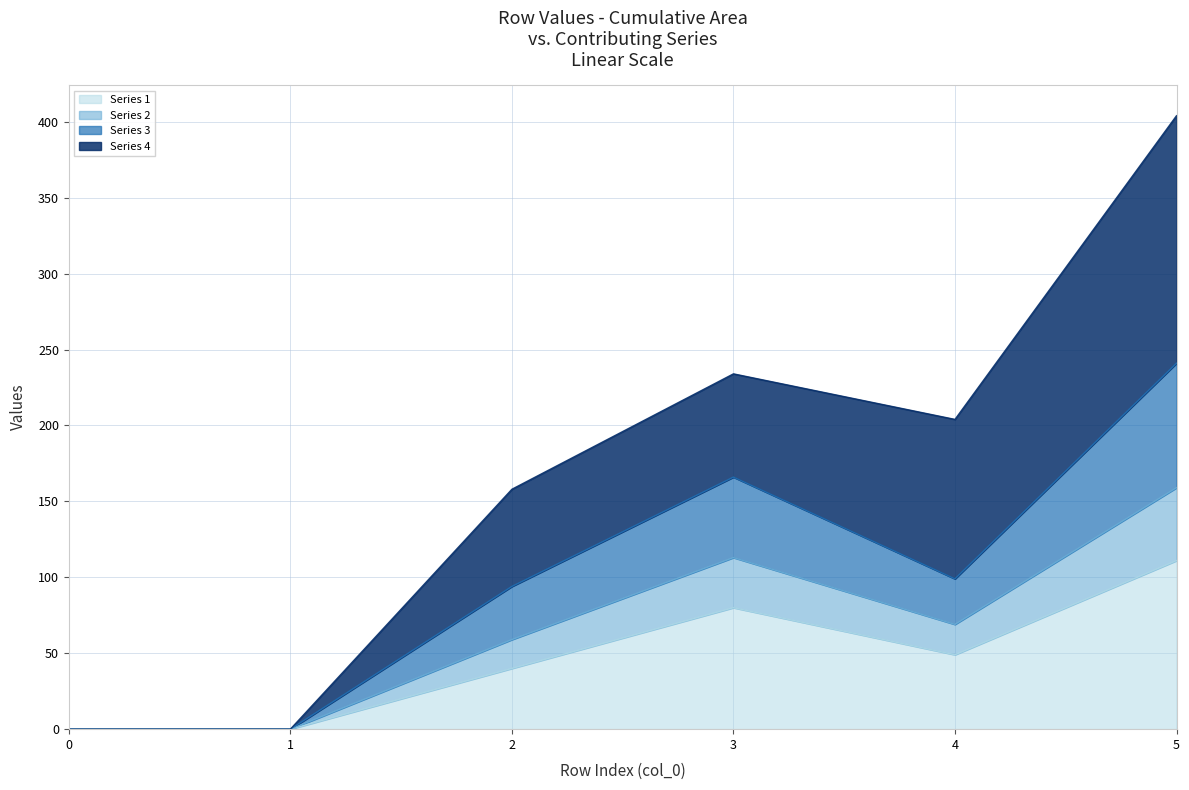

At which category is the sum across all series the highest?

5